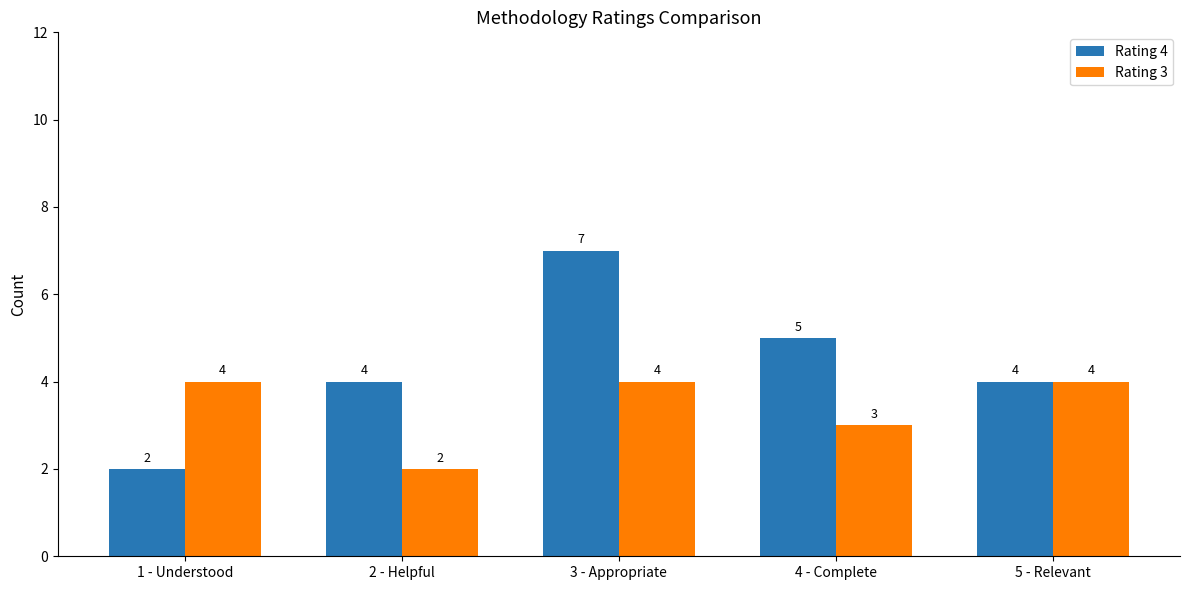

What is the minimum value for Rating 4?

2